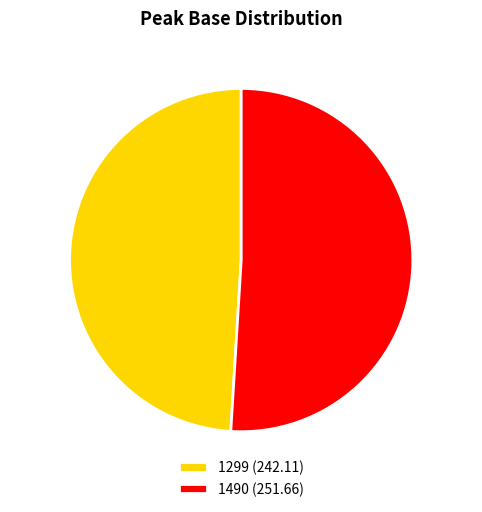

Do 1299 and 1490 together represent more than half of the pie?

Yes